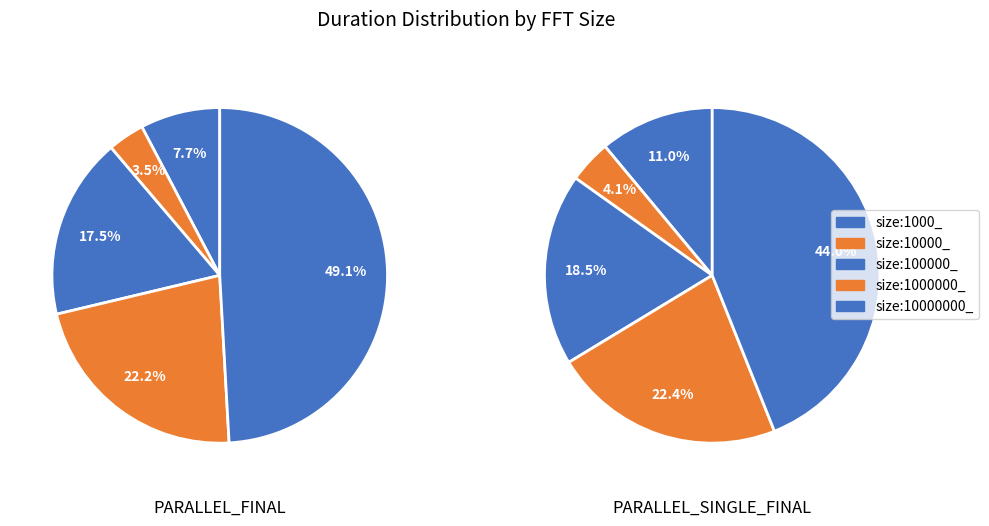

How much of the chart is everything except size:100000_?

82.5%